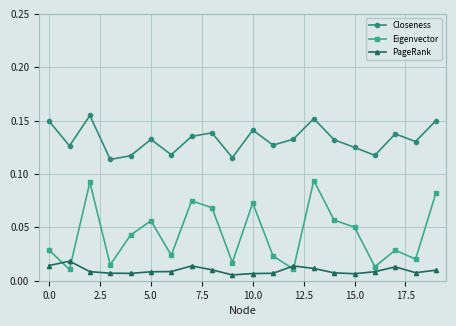

Which series has the widest spread of values?

Eigenvector